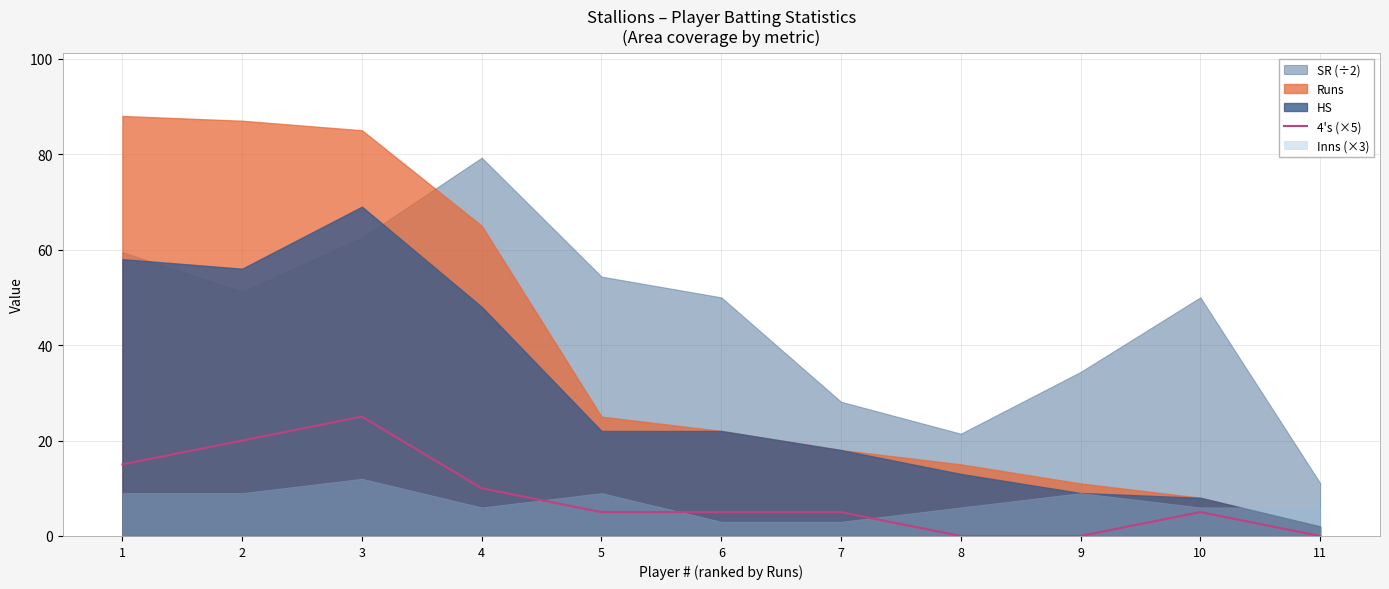

At which category does the chart reach its peak across all series?

3